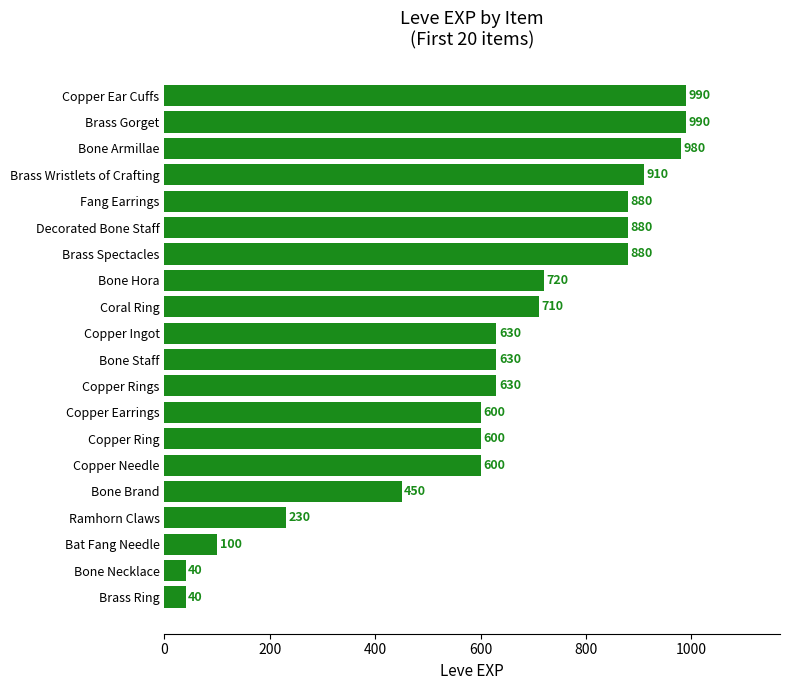

What is the maximum value shown in the chart?

990